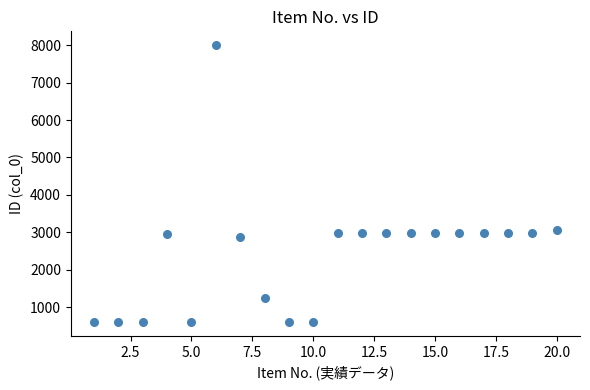

What is the range of X values (max minus min)?

19